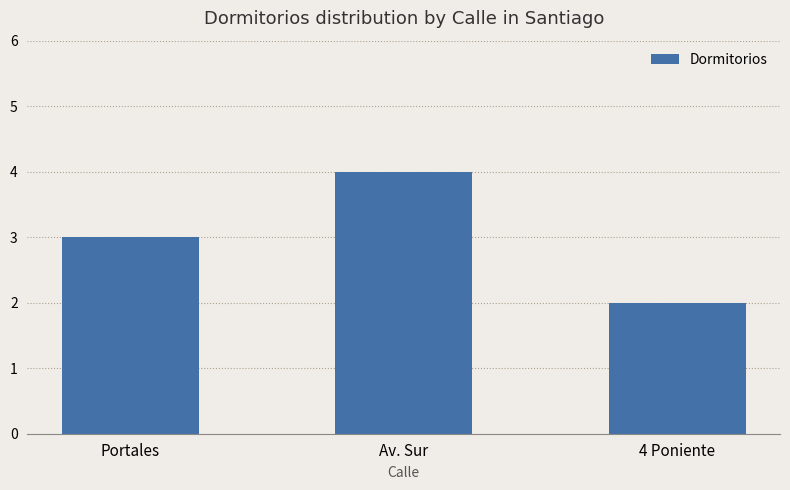

What is the sum of the values at Portales and Av. Sur?

7